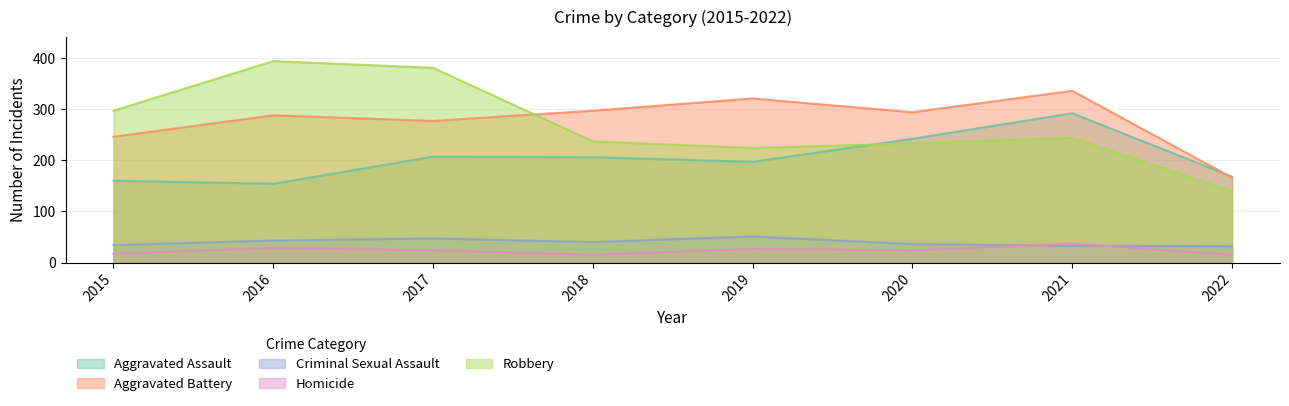

Is it true that Aggravated Assault equals 457 at 2021?

False